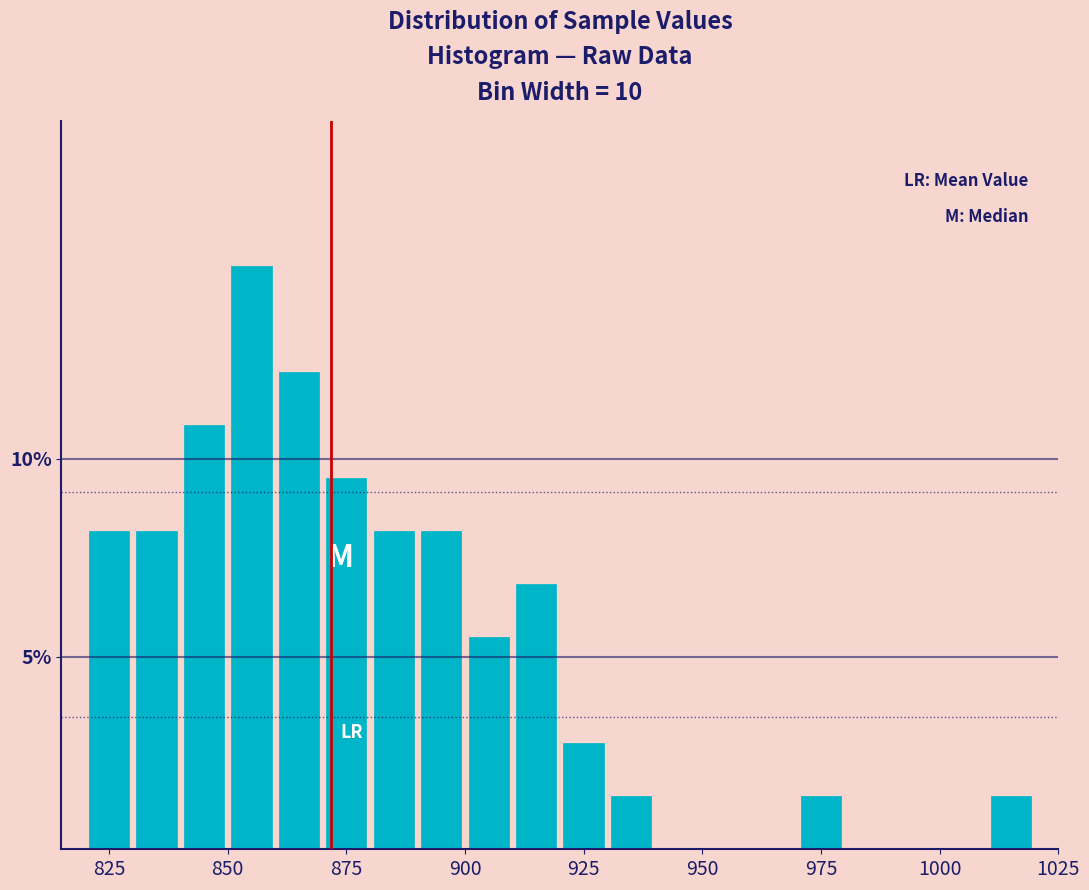

Read against the x-axis, roughly where is the centre of the tallest bar?

855